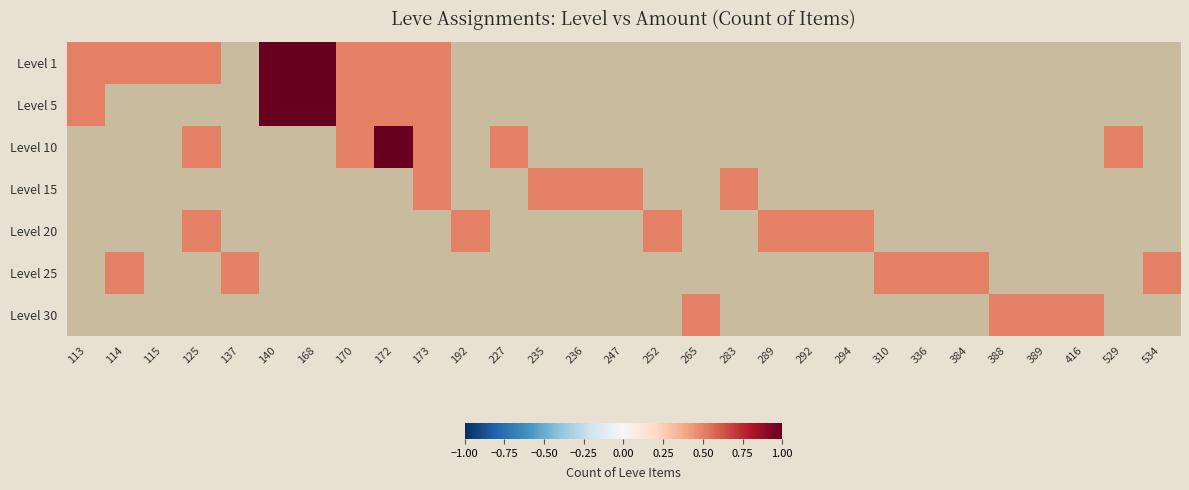

List the series in order of their peak value, highest first.

Level 1, Level 5, Level 10, Level 15, Level 20, Level 25, Level 30